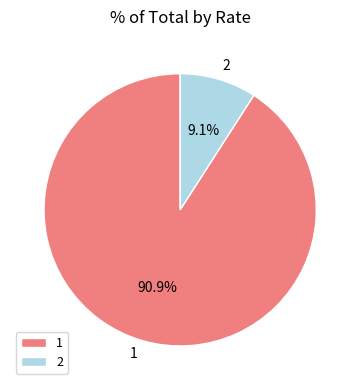

To the nearest percent, what is the average slice percentage?

50%